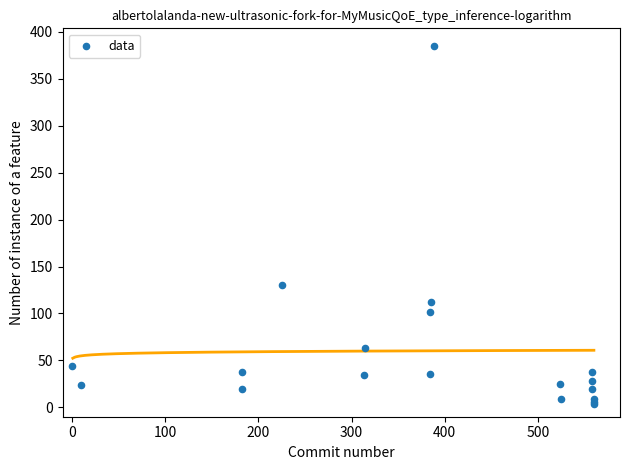

What Y value in the scatter plot is closest to 194?

129.9